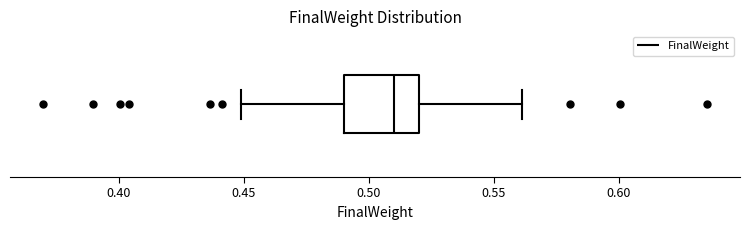

Where is the left edge of the box on the x-axis? The values are not printed on the chart, so give them approximately, as read against the axis.

0.49